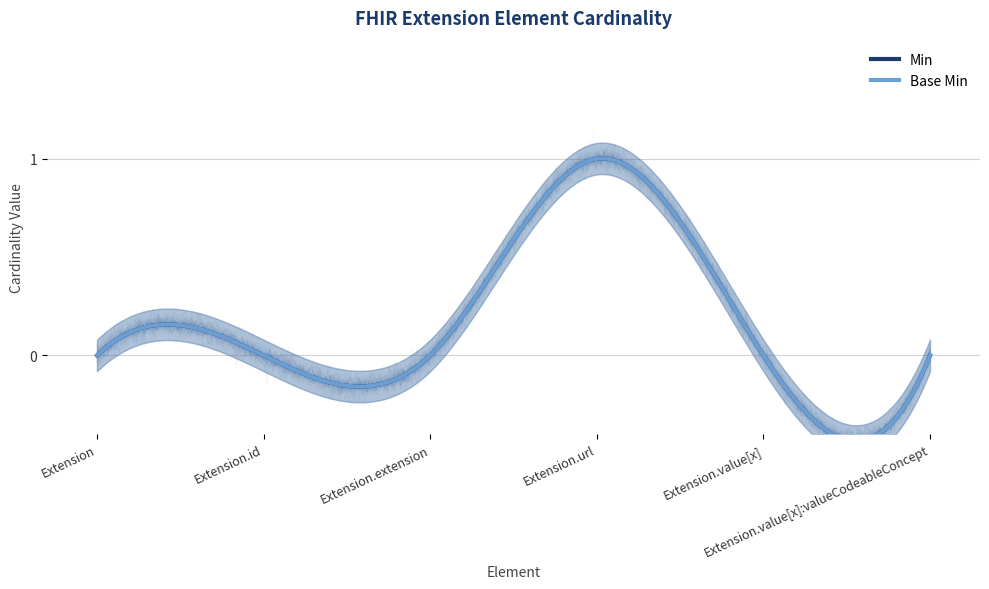

At which label does Min reach its minimum?

Extension